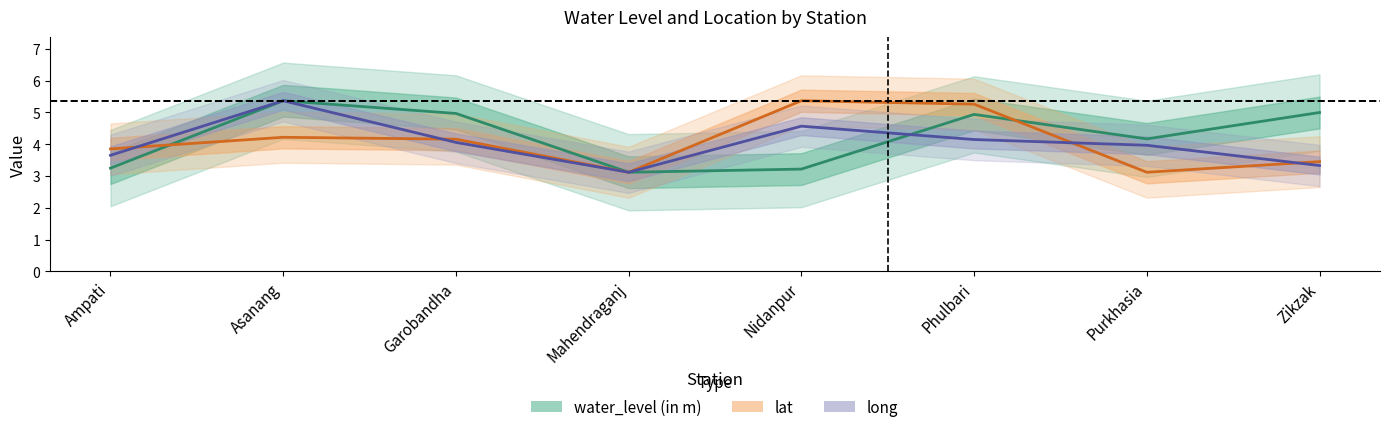

What position from the left is Asanang?

2